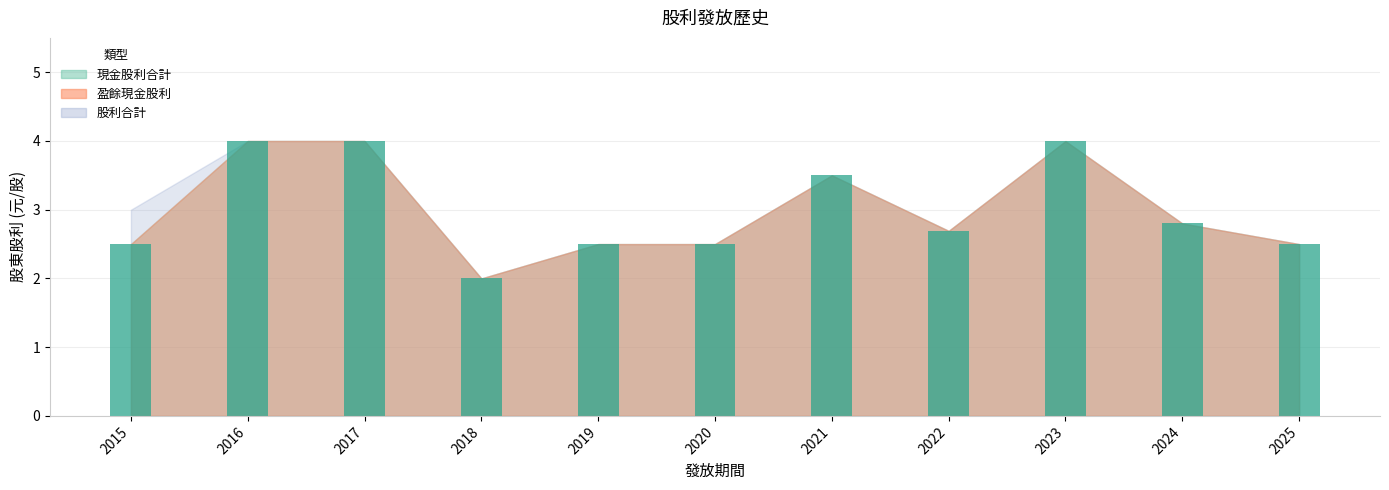

What is the greatest value displayed?

4.0